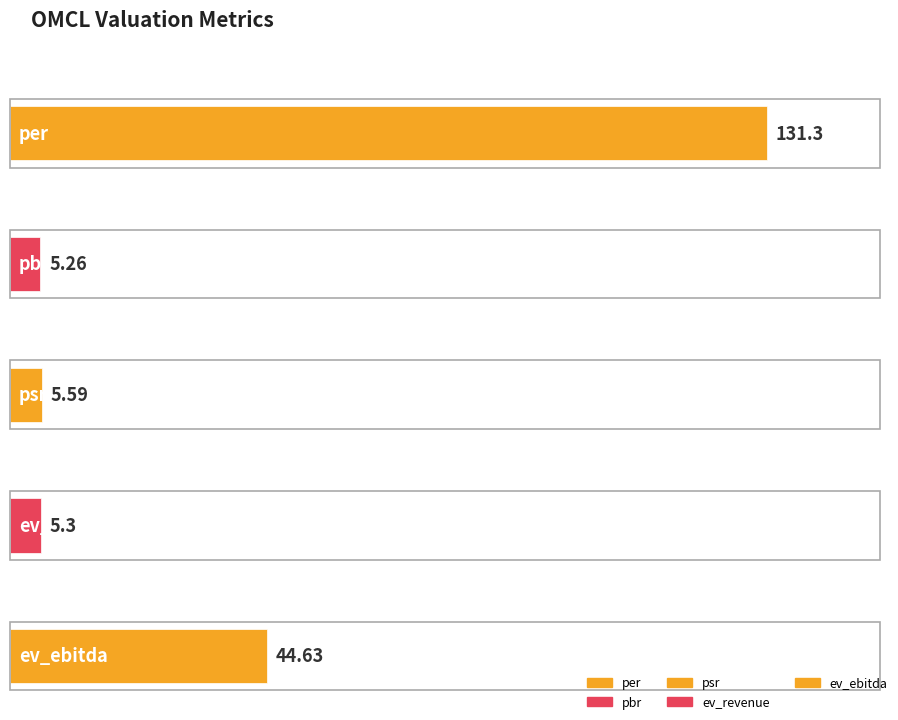

Rank the categories by value from lowest to highest.

pbr, ev_revenue, psr, ev_ebitda, per